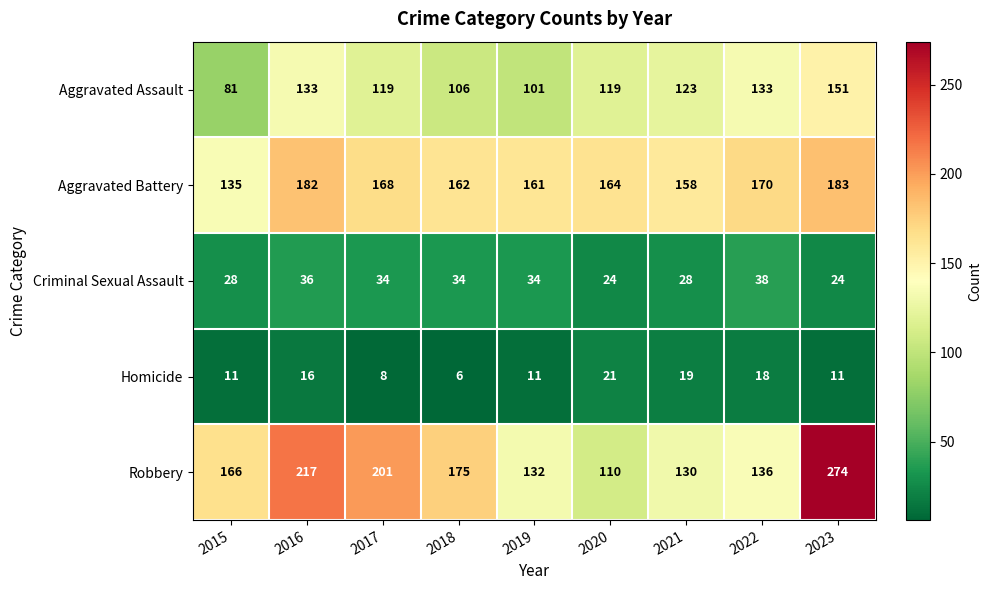

The Aggravated Battery series shows 268 at 2022. True or false?

False